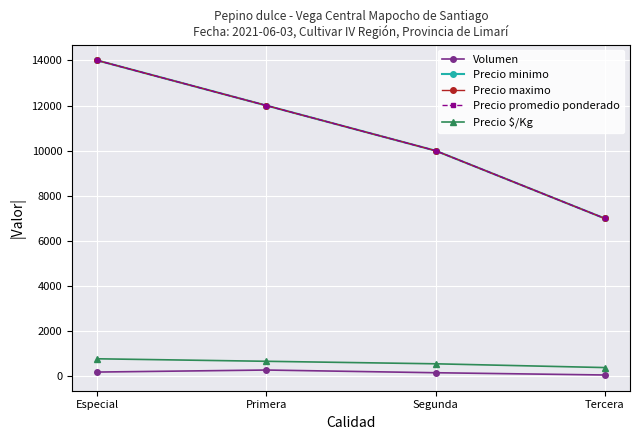

At which category is the sum across all series the highest?

Especial